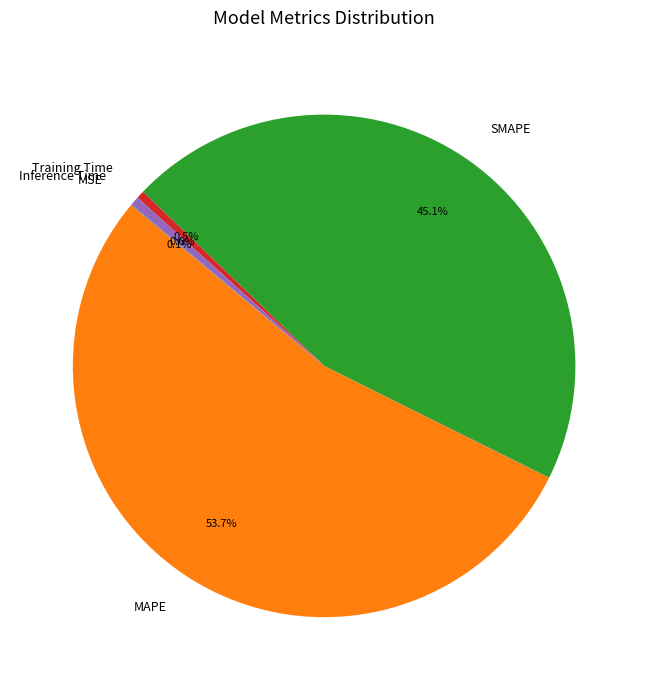

Do Inference Time and SMAPE together represent more than half of the pie?

No